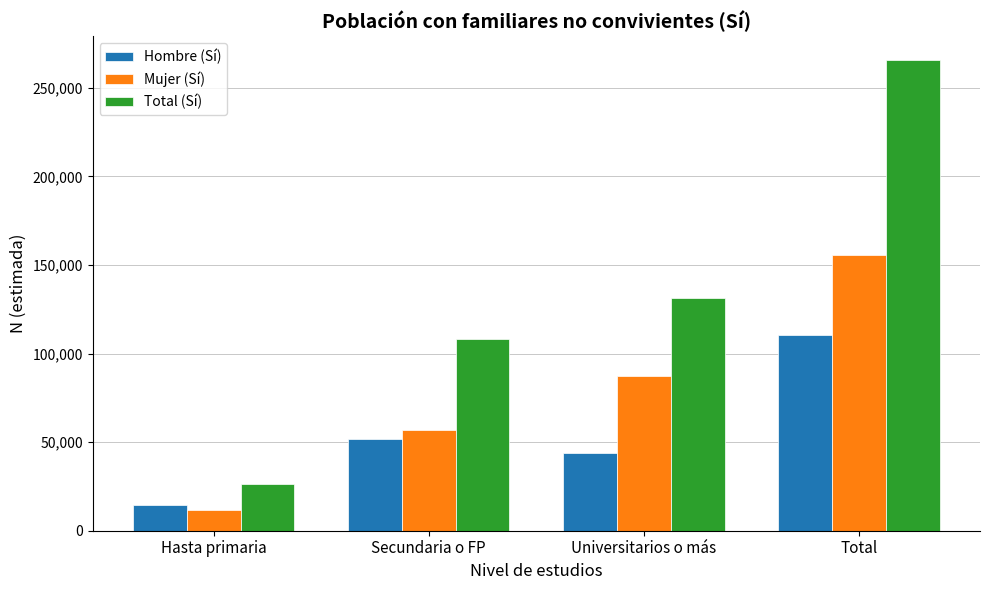

What is the value of the Total (Sí) bar at the 4th from the left?

265921